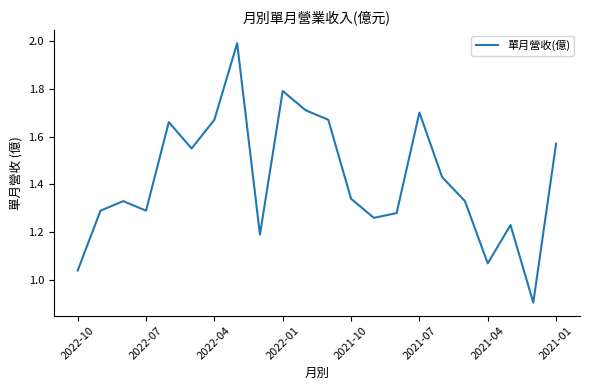

What is the maximum value shown in the chart?

2.0